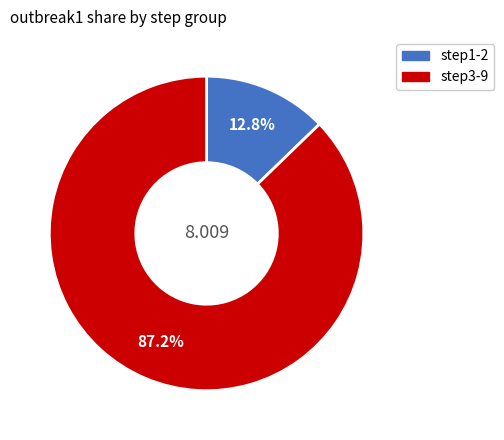

Does any single category account for the majority?

Yes